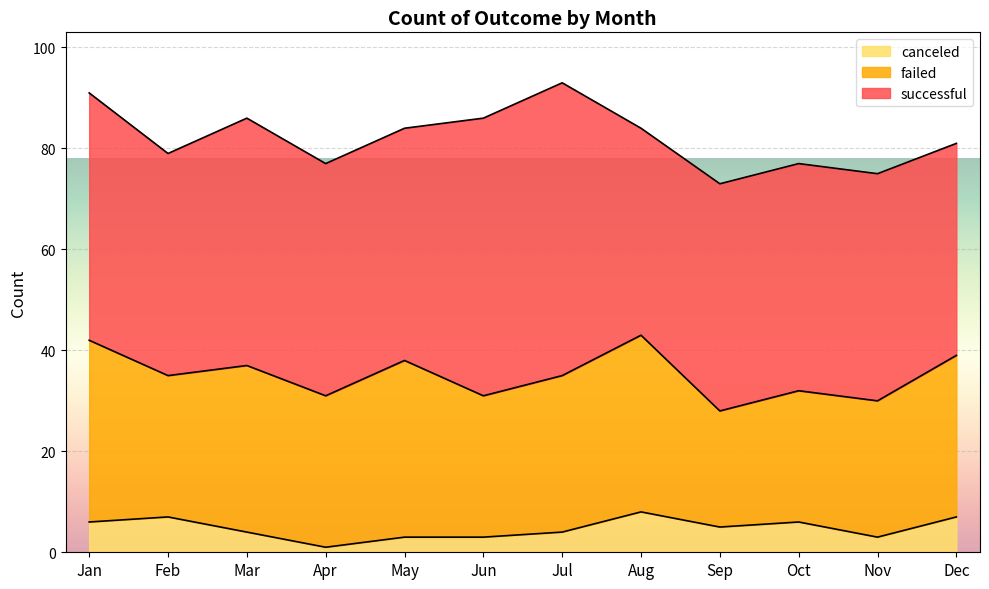

Which series has the widest spread of values?

successful